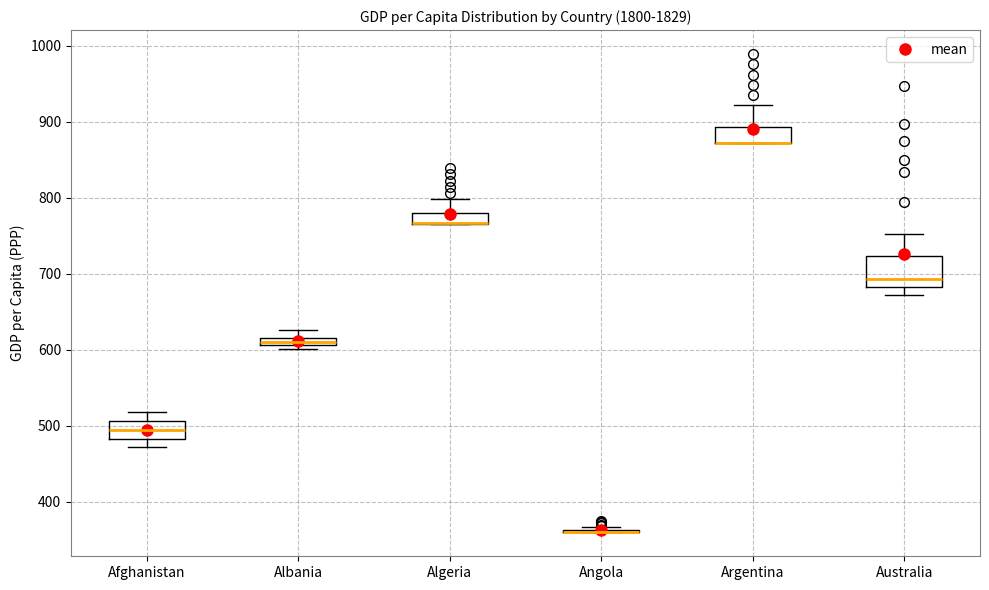

Where does the median line of the box for Australia sit on the y-axis? The values are not printed on the chart, so give them approximately, as read against the axis.

690